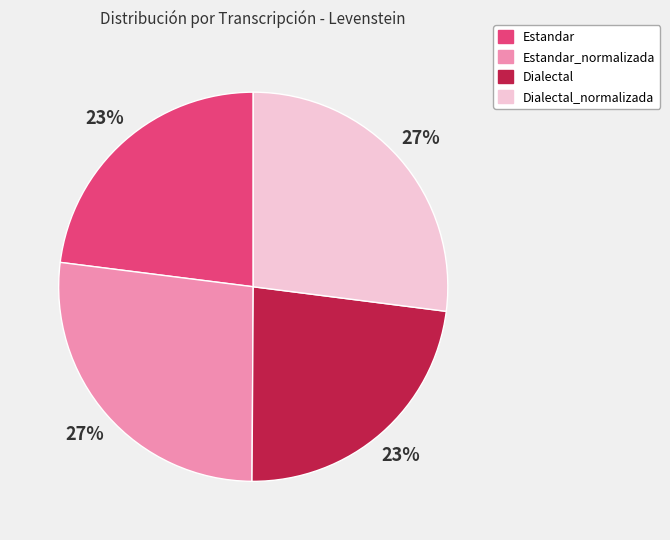

What percentage is the Estandar_normalizada slice, to the nearest percent?

27%